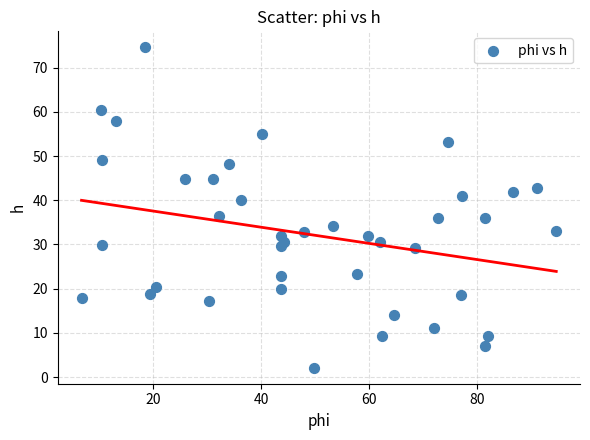

What is the range of Y values (max minus min)?

72.5